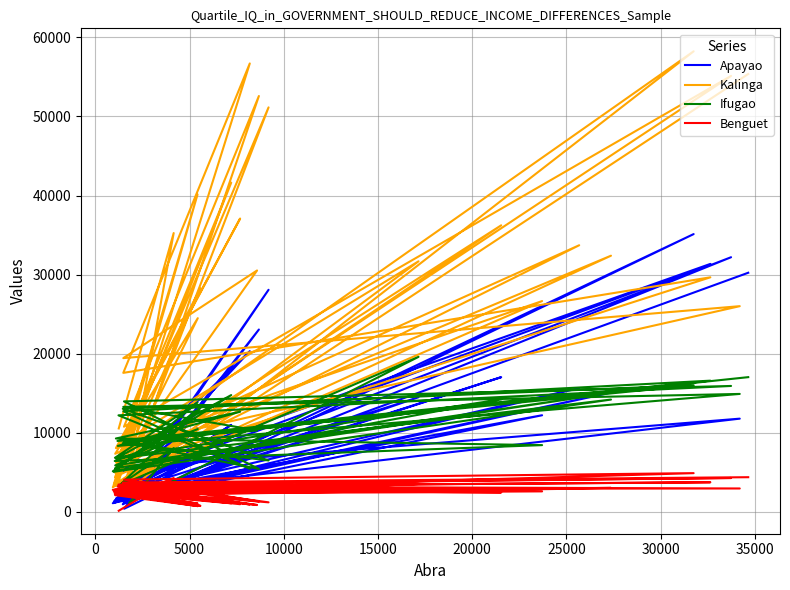

Is this an area chart (filled region under the line)?

No